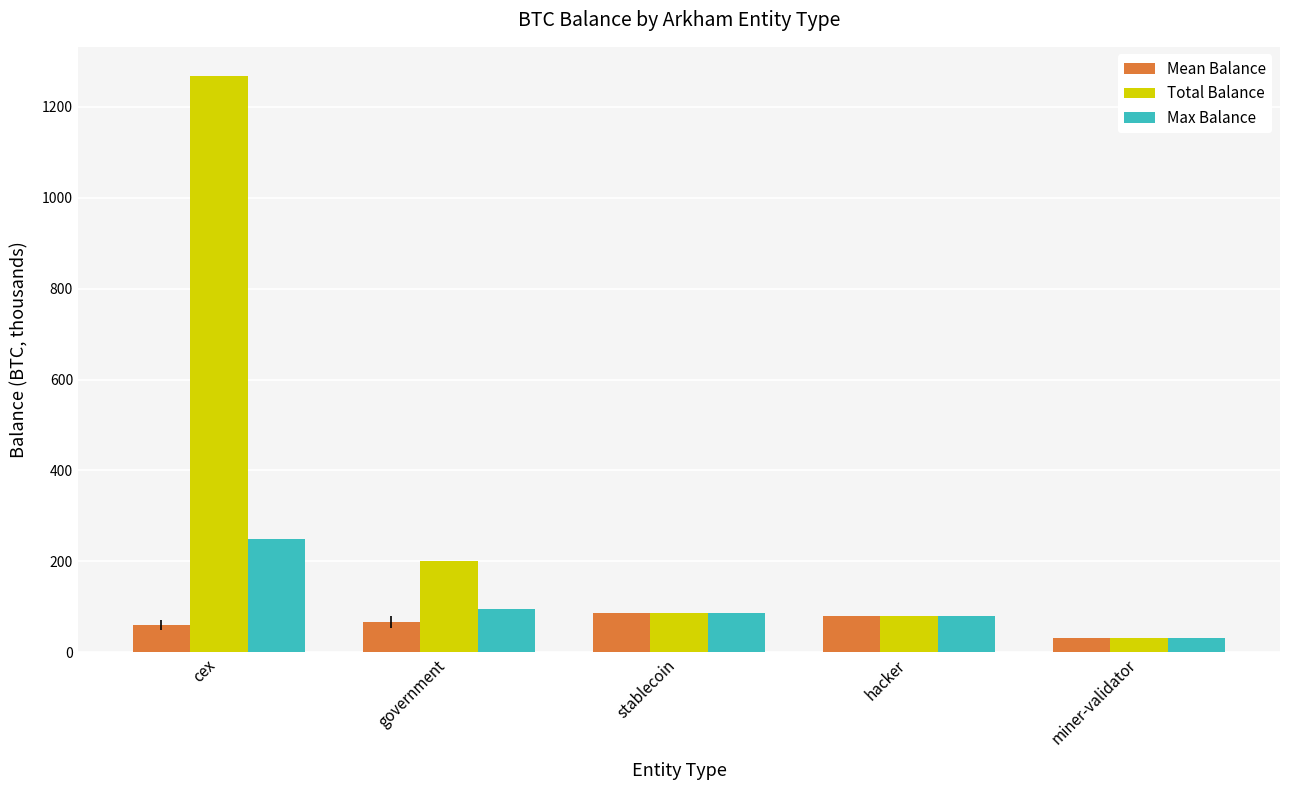

What is the label of the 2nd bar from the right?

hacker